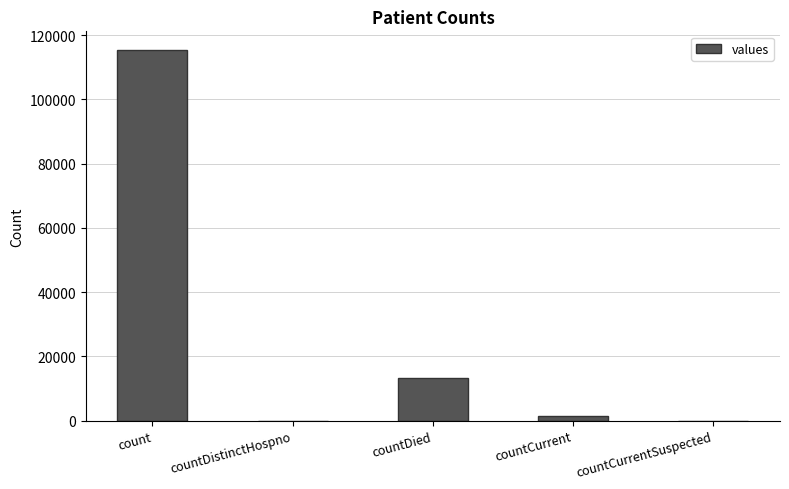

Are the bars grouped side by side (vs. stacked)?

No